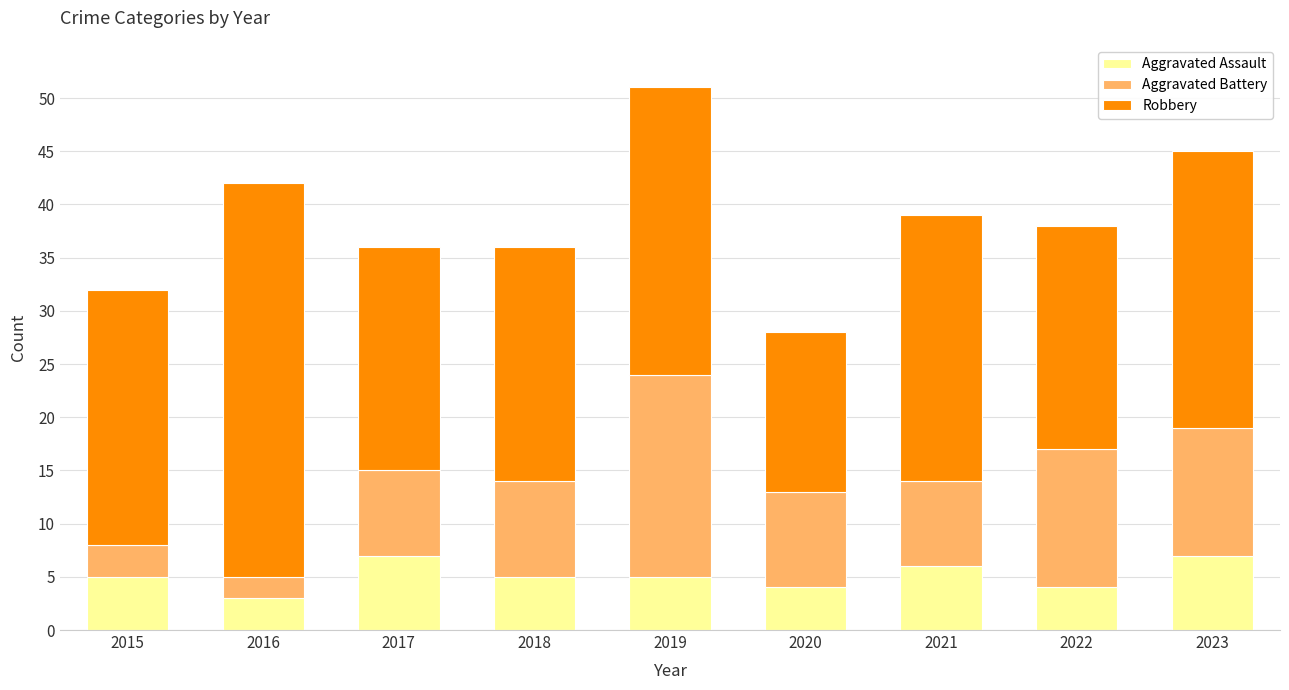

What is the difference between the second highest and second lowest values in the Aggravated Assault series?

3